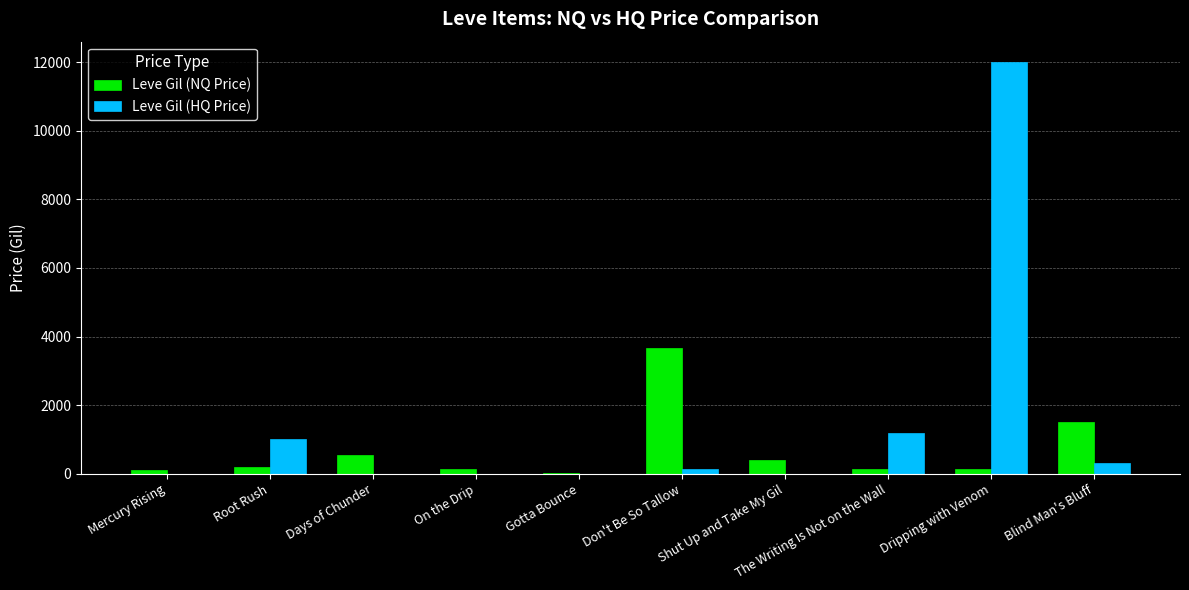

Is the value of Leve Gil (NQ Price) at Shut Up and Take My Gil greater than the value of Leve Gil (HQ Price) at On the Drip?

Yes